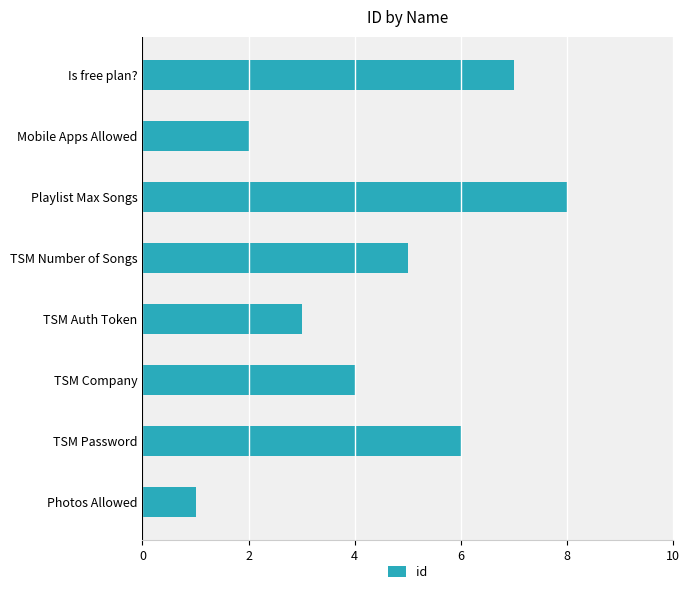

Reading bottom to top, list all the values displayed in this chart.

1	6	4	3	5	8	2	7